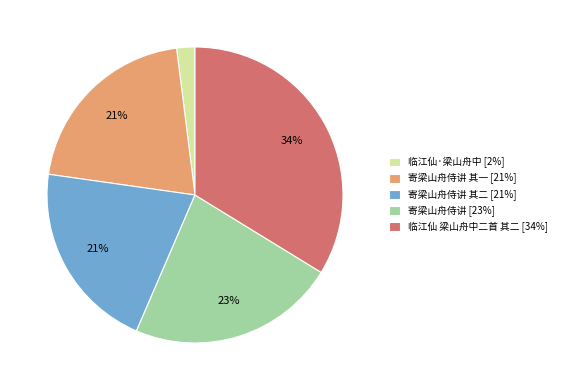

Which category has the smallest portion of the pie?

临江仙·梁山舟中 [2%]